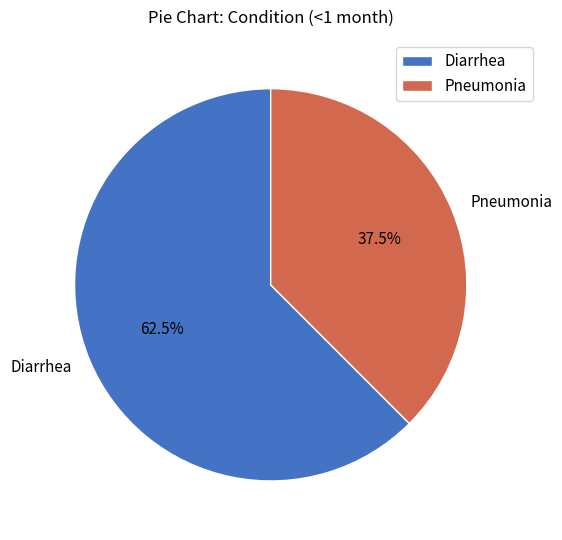

Which slice is the largest?

Diarrhea